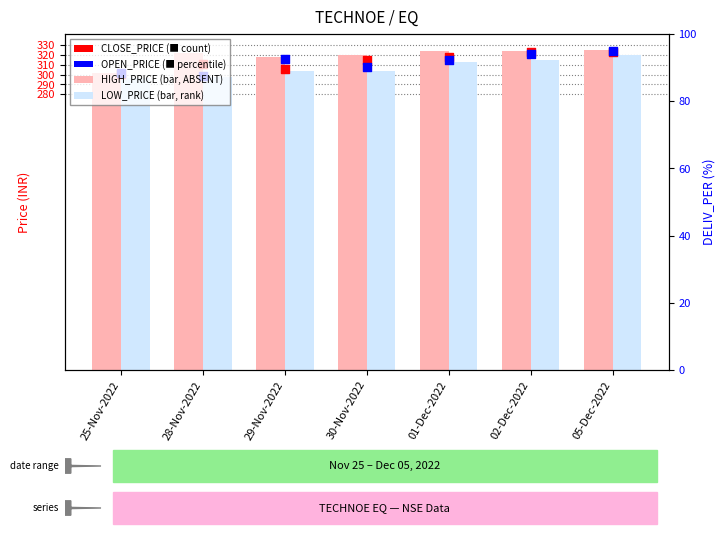

At how many categories does at least one series exceed 311?

6